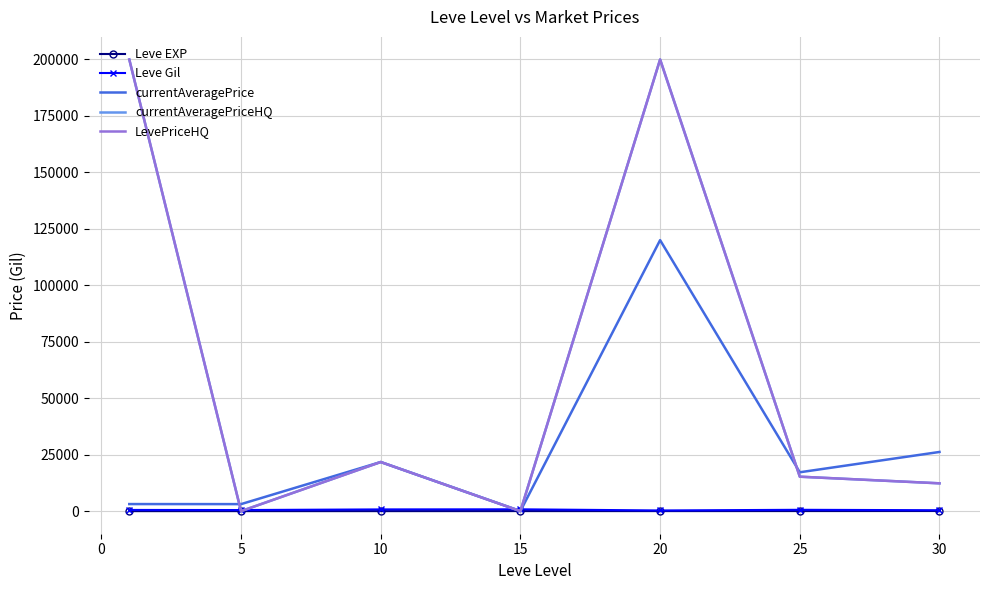

What is the sum of all currentAveragePriceHQ values?

449319.3